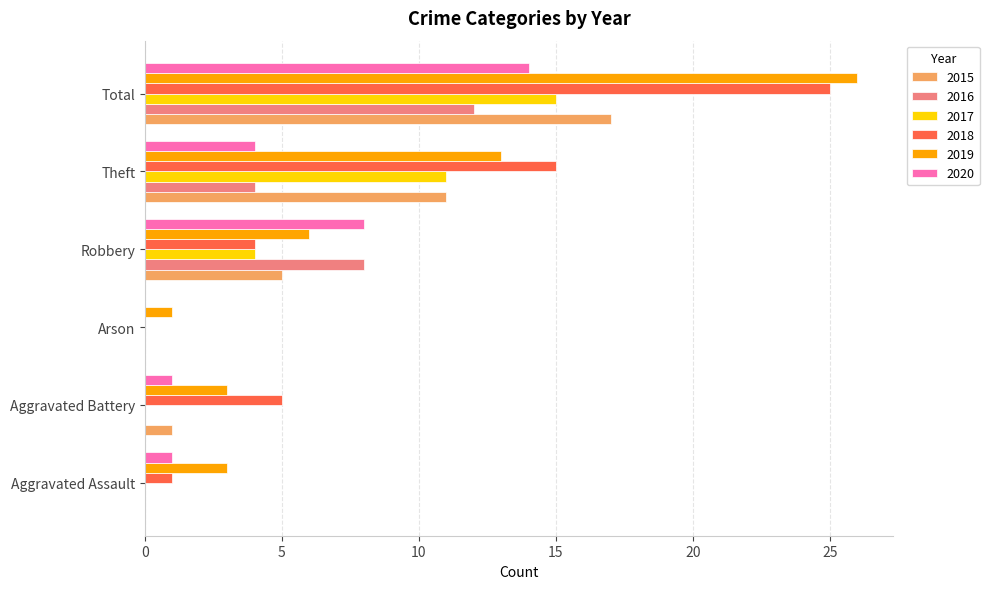

Is it true that 2020 equals 14 at Total?

True